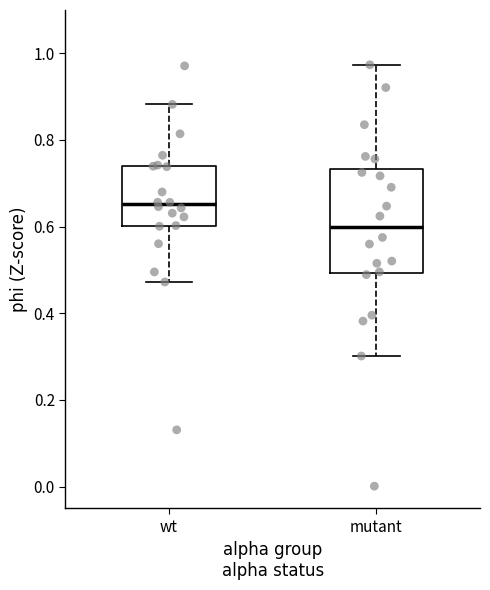

Reading left to right, read every box against the y-axis: the position of its median line, the range the box covers, and the ends of its whiskers. The values are not printed on the chart, so give them approximately, as read against the axis.

wt: median 0.66, box 0.60 to 0.74, whiskers 0.48 to 0.88
mutant: median 0.60, box 0.50 to 0.74, whiskers 0.30 to 0.98